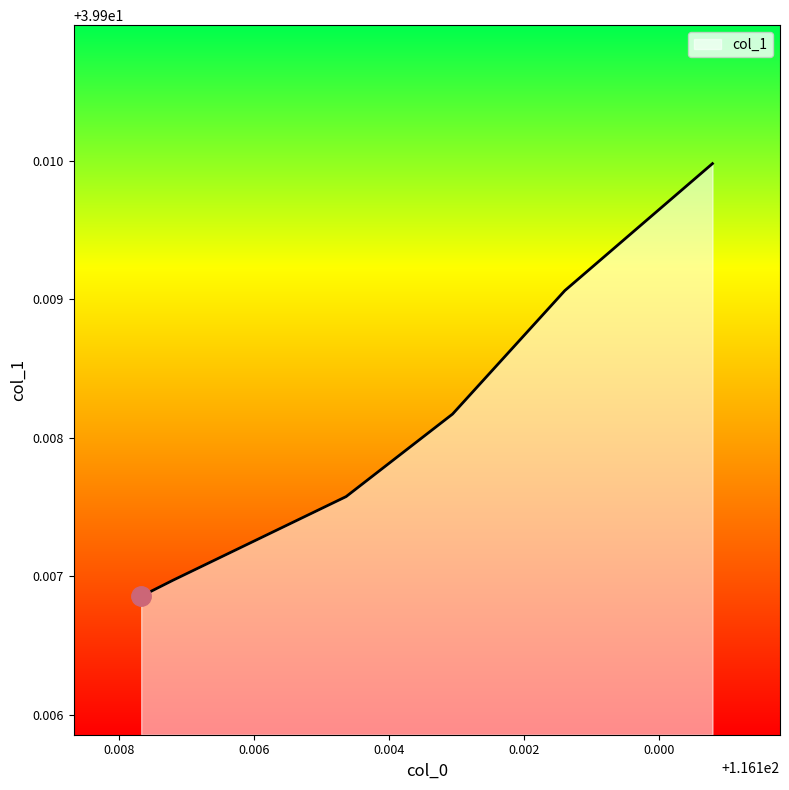

Reading left to right, list all the values displayed in this chart.

116.10767=39.9	116.107198=39.9	116.104635=39.9	116.103059=39.9	116.101396=39.9	116.09921=39.9